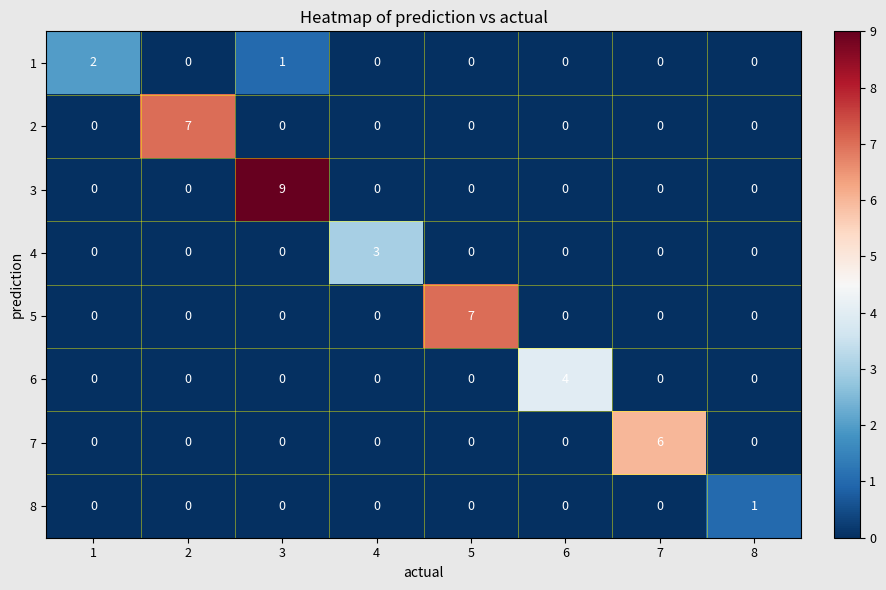

Which label corresponds to the largest value in the chart?

3